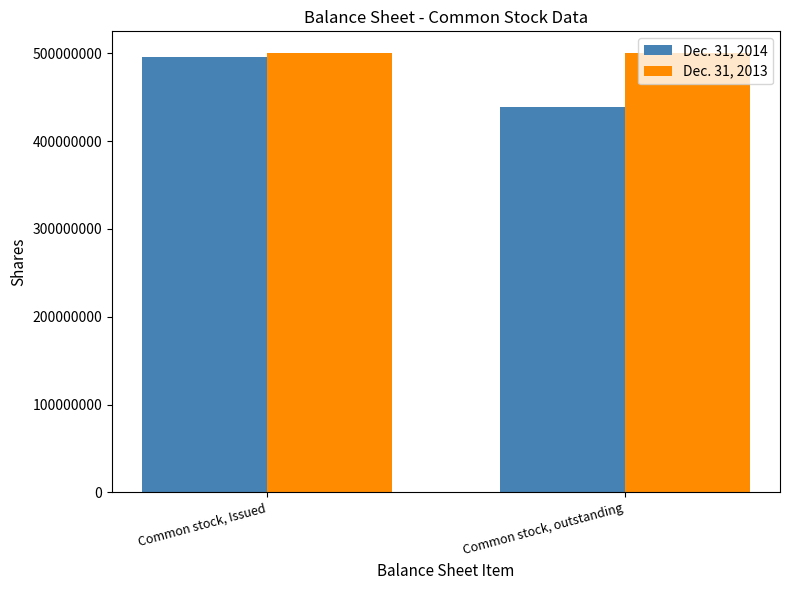

What value does the Dec. 31, 2013 series have at Common stock, outstanding?

500000000